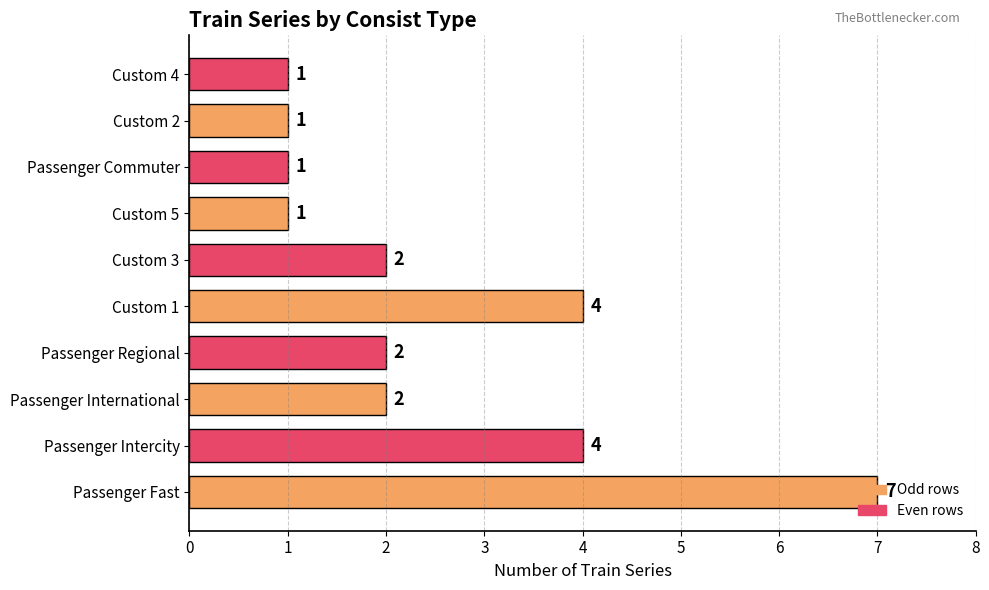

How many values are between 1 and 4?

9